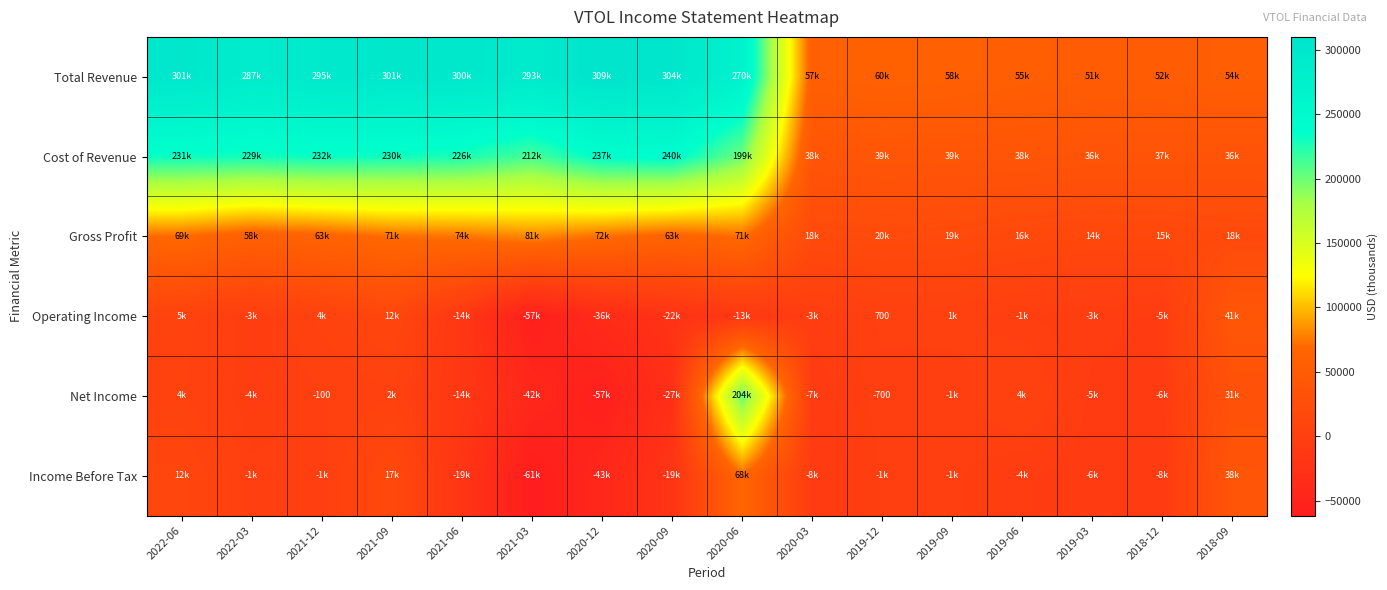

Between 2022-06 and 2020-06, which series saw the biggest shift?

Net Income